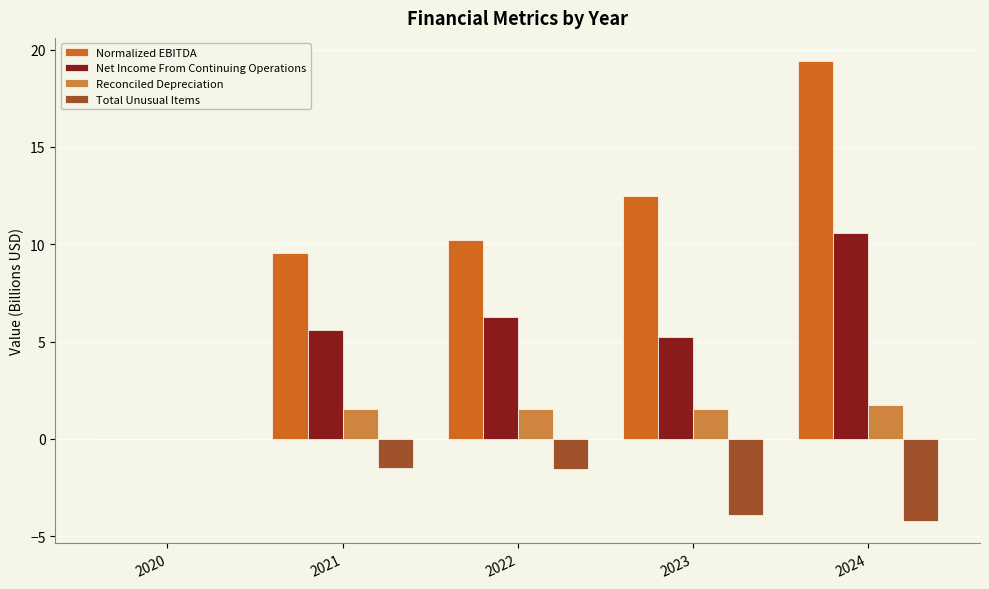

Is the value of Total Unusual Items at 2020 greater than the value of Normalized EBITDA at 2022?

No